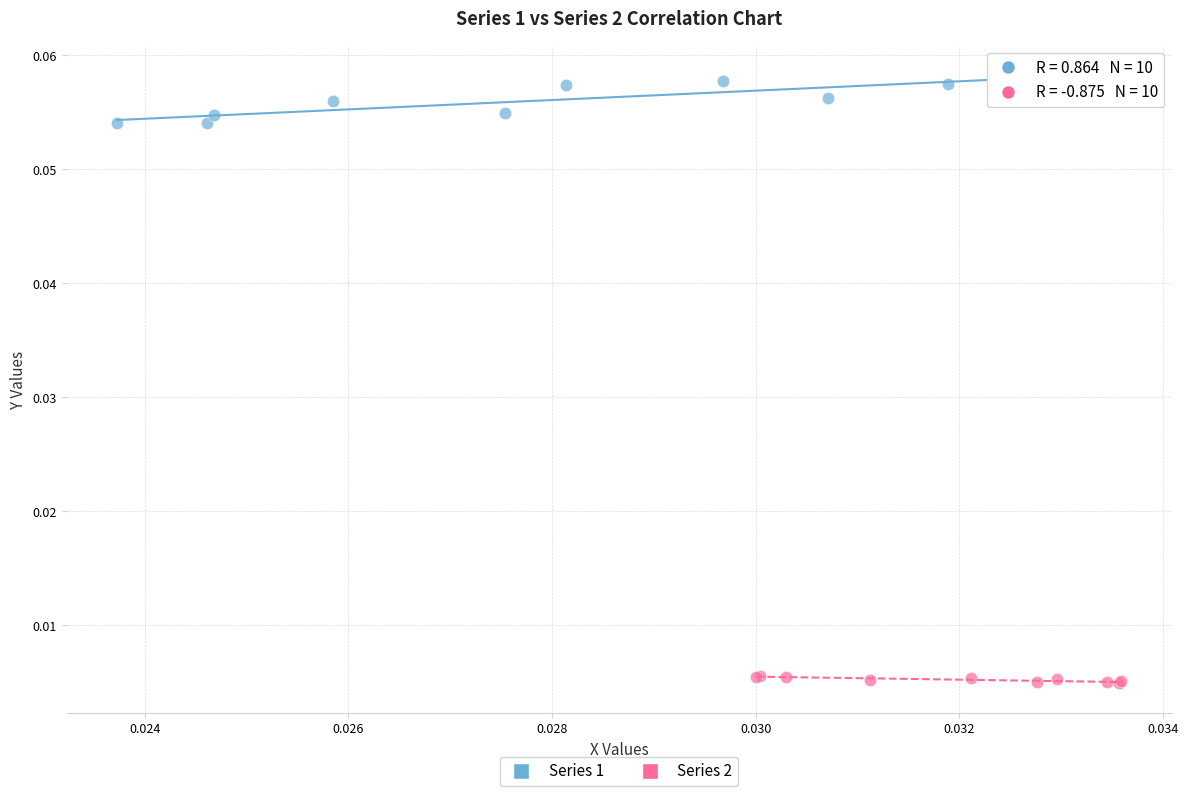

Which series reaches the minimum Y coordinate?

Series 2